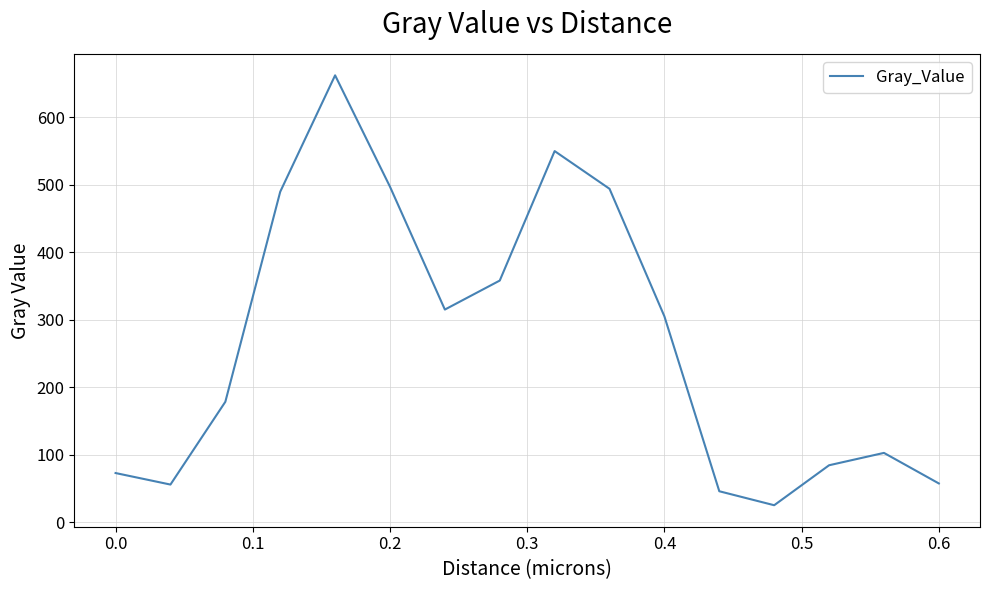

What is the minimum value shown in the chart?

25.6